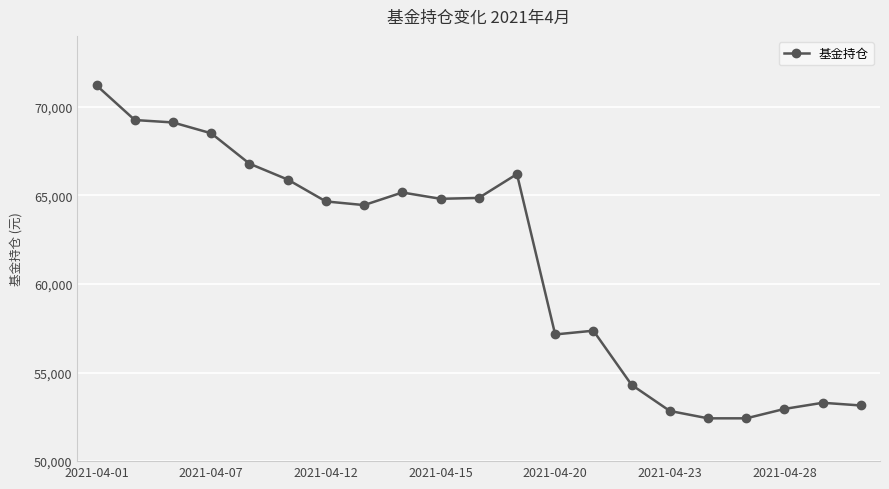

What is the average value?

61273.8